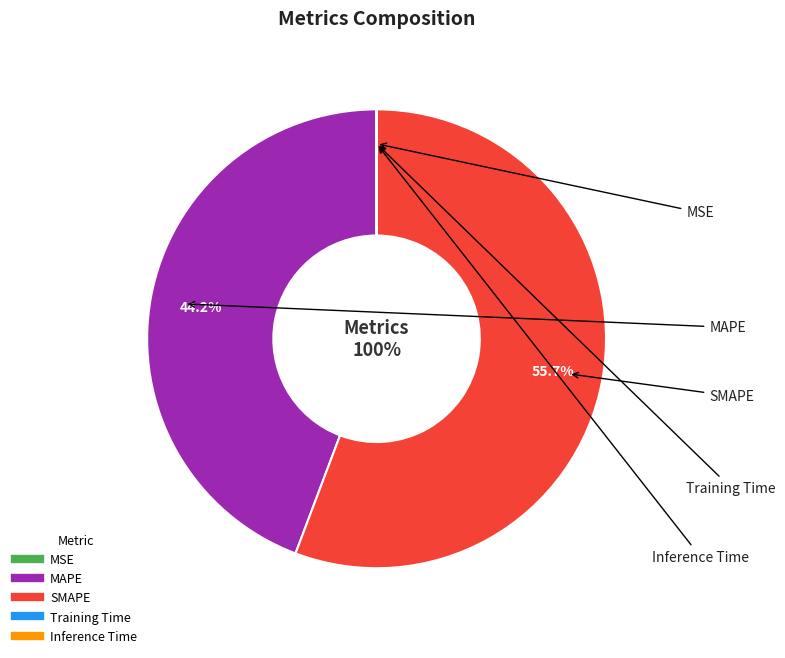

Combined, what portion of the pie is MSE and SMAPE?

55.8%